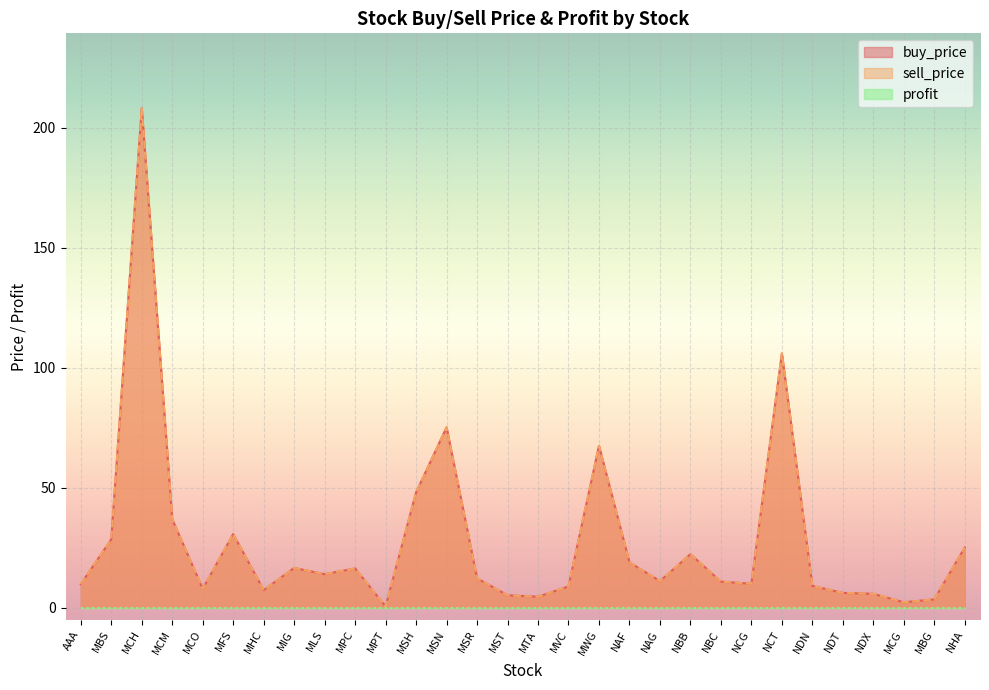

True or false: buy_price and sell_price cross at least once.

False